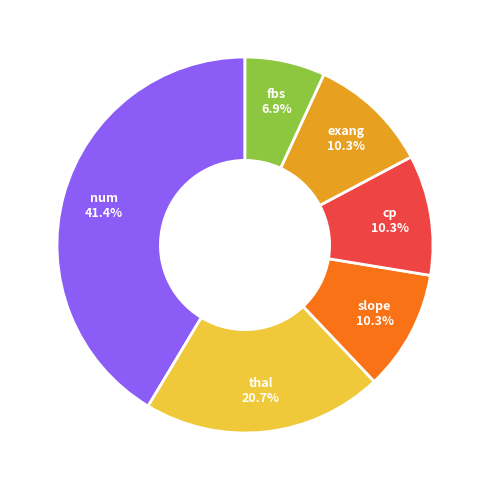

Combined, what portion of the pie is thal and exang?

31.0%